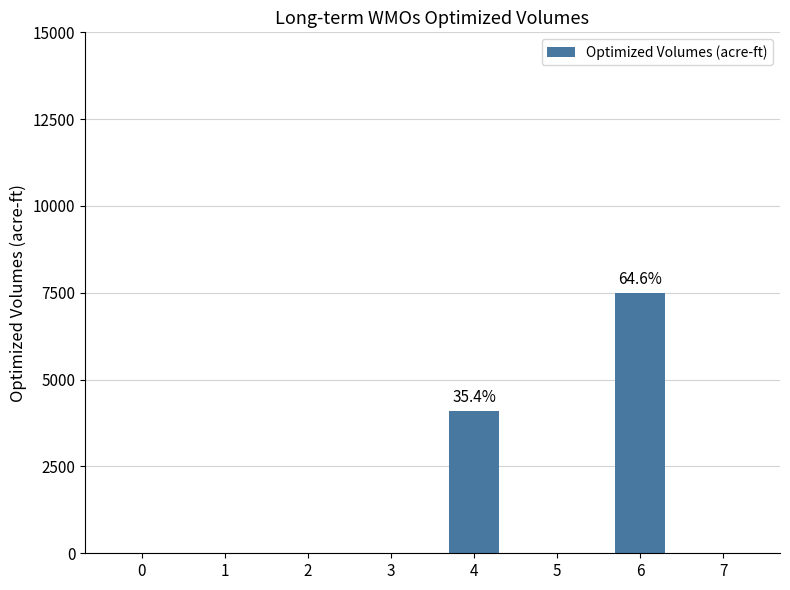

Reading right to left, transcribe all the data shown in this chart.

0.0	7485.8	0.0	4098.5	0.0	0.0	0.0	0.0